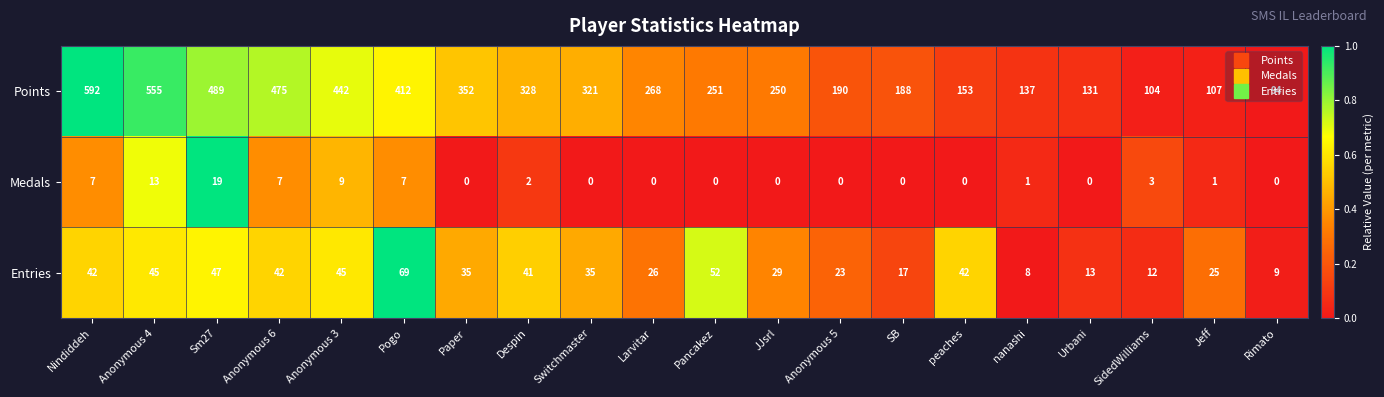

What is the greatest value displayed?

592